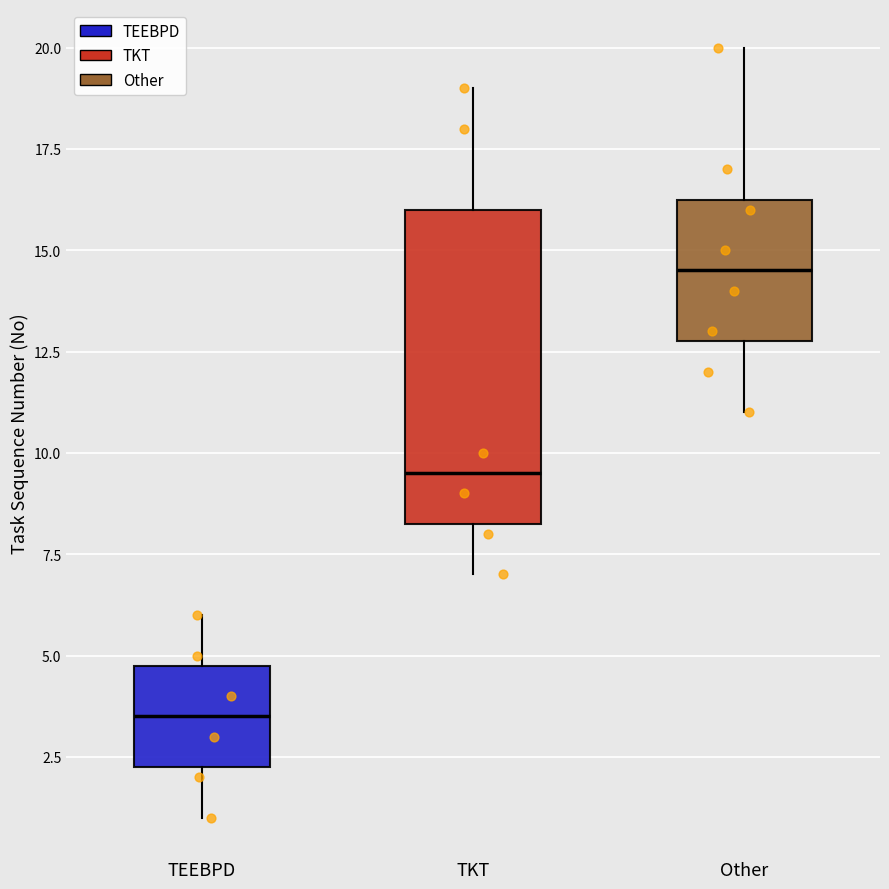

Reading left to right, transcribe this box plot: for each box, give where its median line is, the range the box spans, and where its two whiskers end, as read against the y-axis. The values are not printed on the chart, so give them approximately, as read against the axis.

TEEBPD: median 3.5, box 2.5 to 5.0, whiskers 1.0 to 6.0
TKT: median 9.5, box 8.5 to 16.0, whiskers 7.0 to 19.0
Other: median 14.5, box 13.0 to 16.5, whiskers 11.0 to 20.0